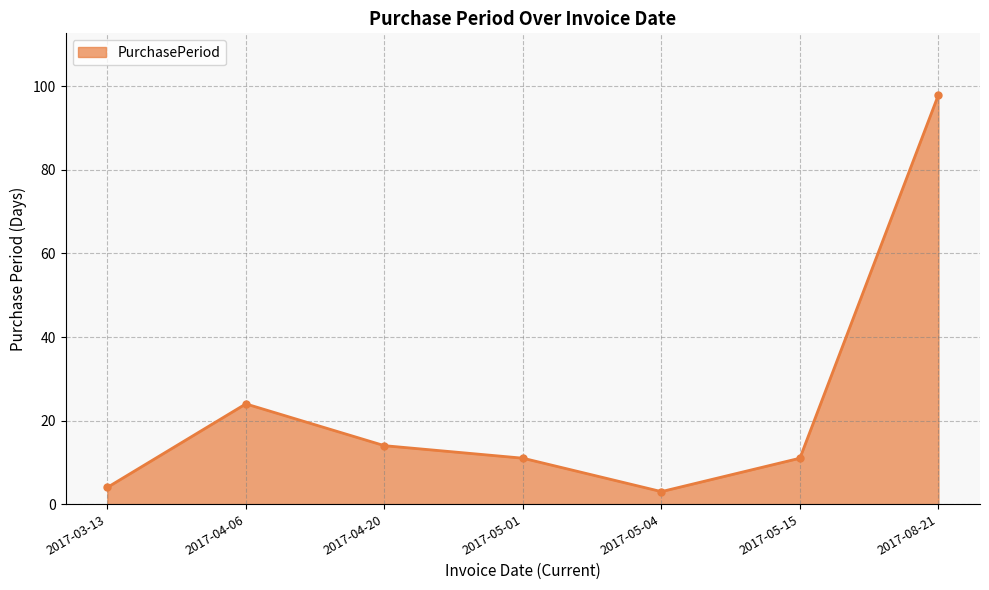

What is the difference between the maximum and minimum values?

95